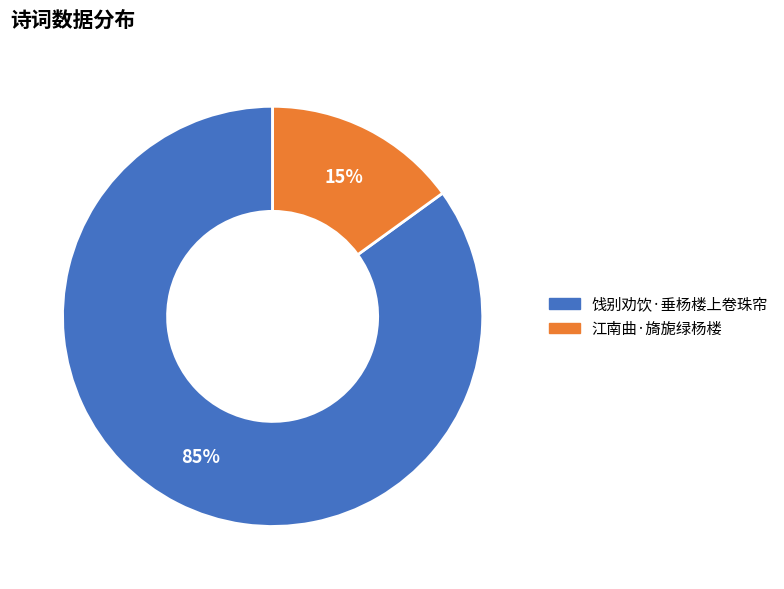

To the nearest percent, what percentage of the pie is 江南曲·旖旎绿杨楼?

15%